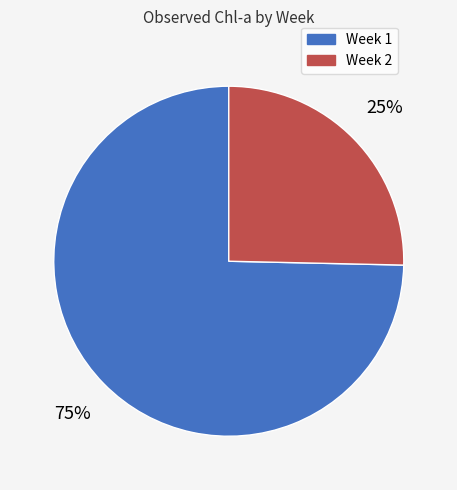

The Week 2 slice represents 25% of the pie. True or false?

True